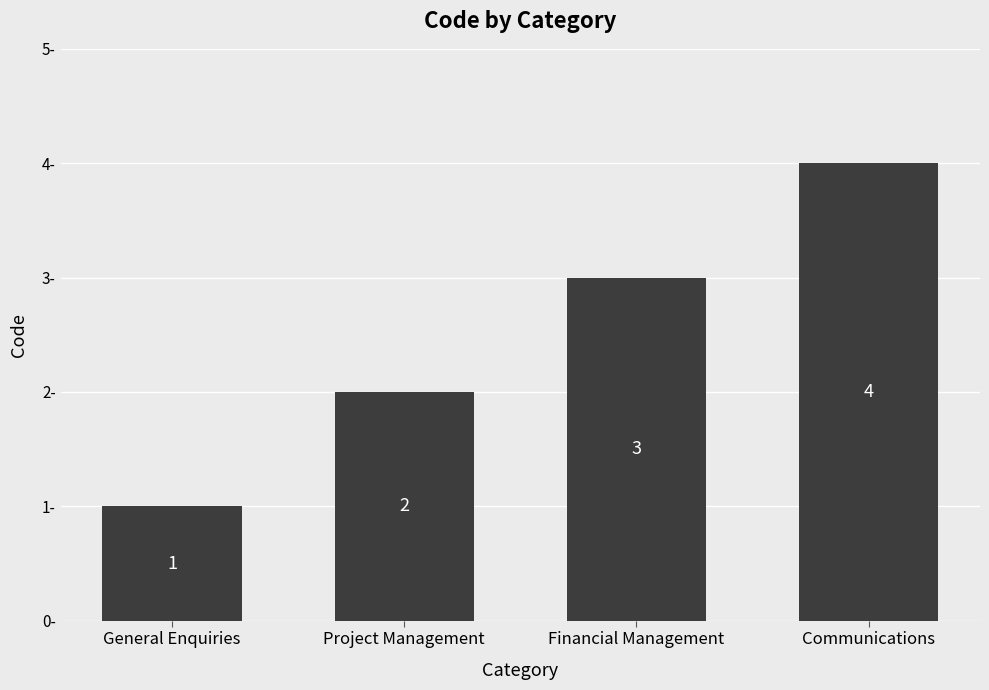

The value at Project Management is 2. True or false?

True